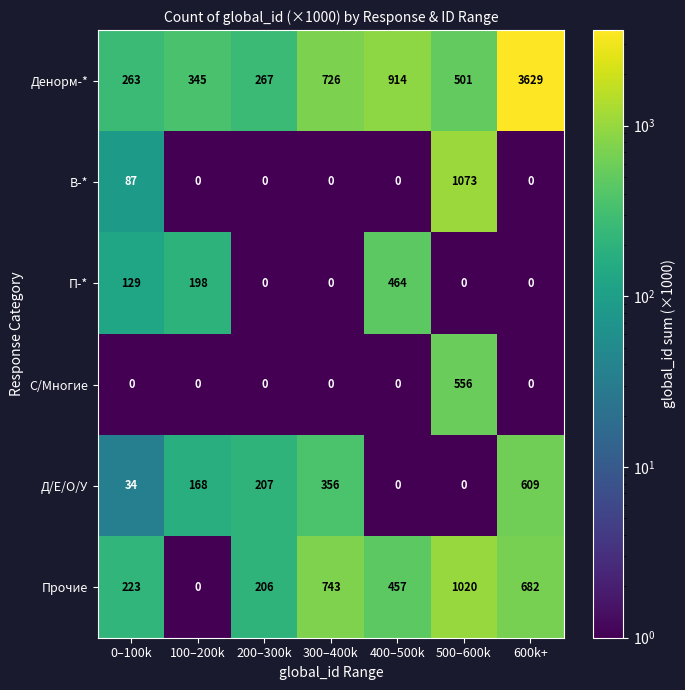

Which label corresponds to the largest value in the chart?

600k+